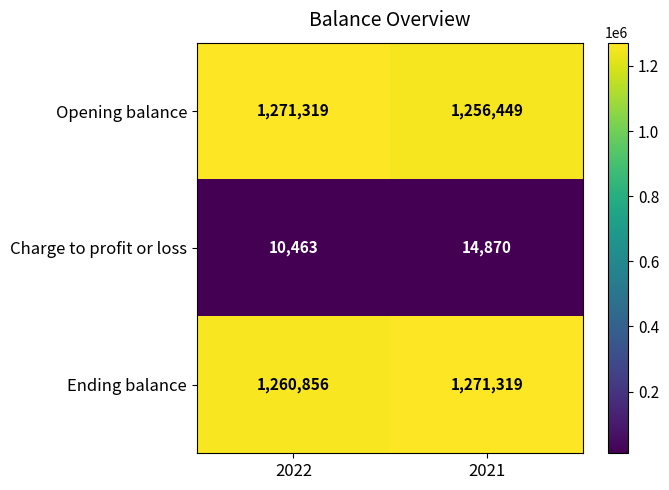

List the labels in order of Opening balance value, largest first.

2022, 2021